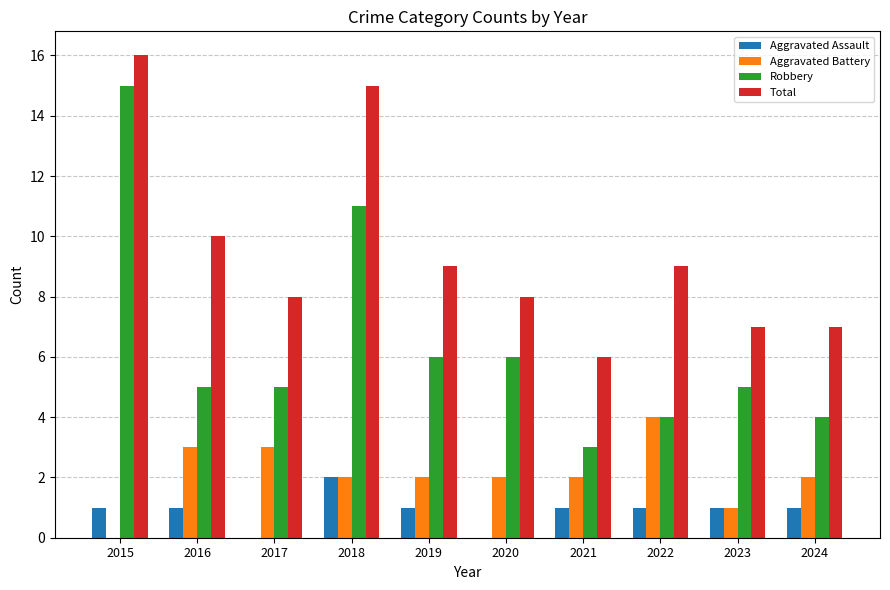

At which category is the sum across all series the highest?

2015